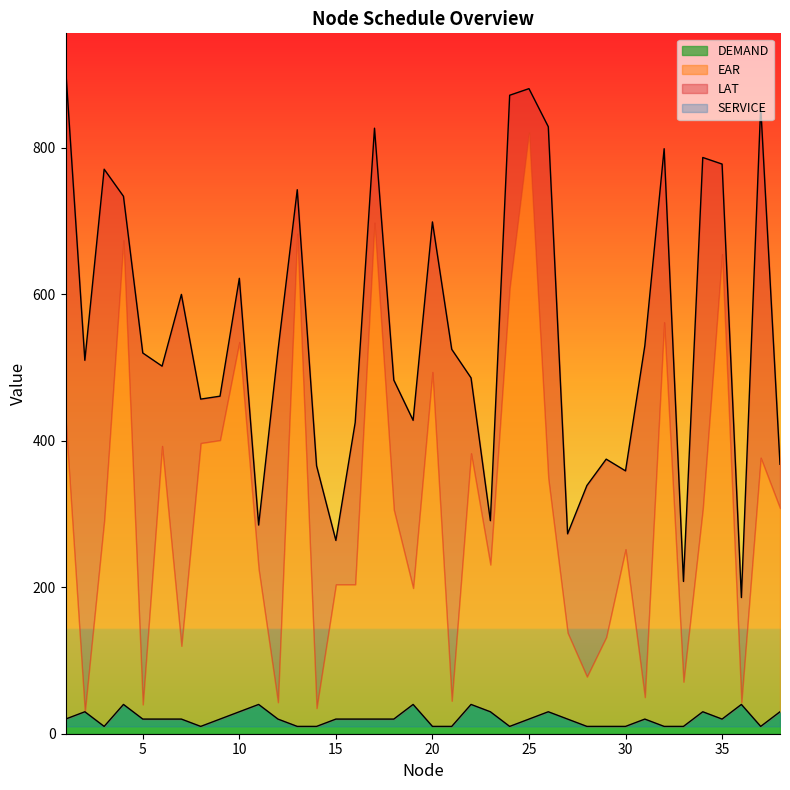

What is the sum of the LAT values at 35 and 11?

1063